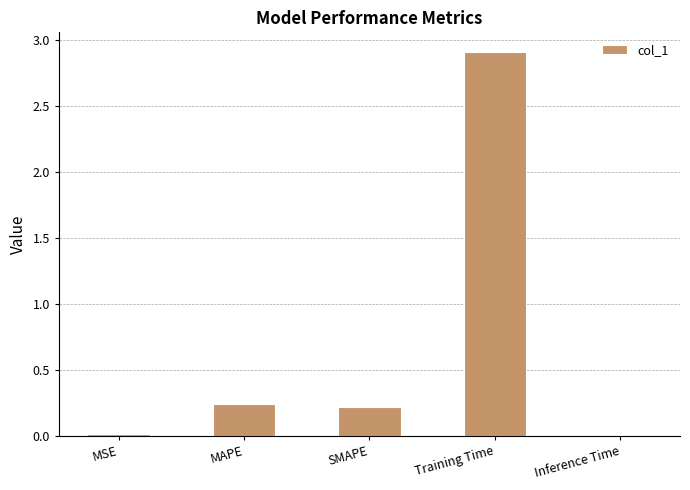

What is the approximate value at Training Time?

2.9